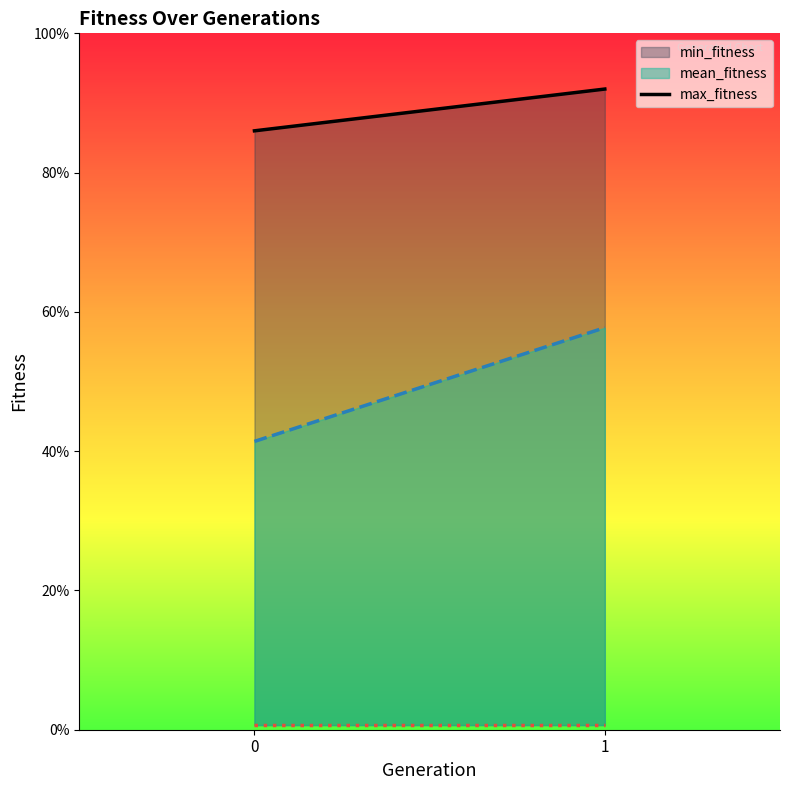

Which has a higher value, 1 or 0?

1